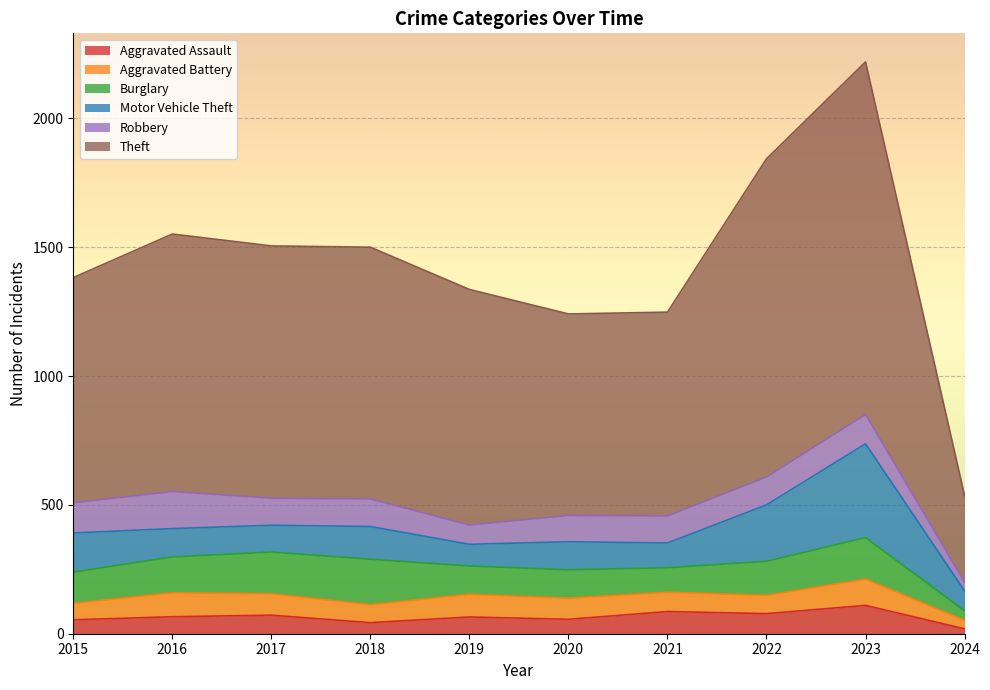

True or false: Theft and Robbery cross at least once.

False